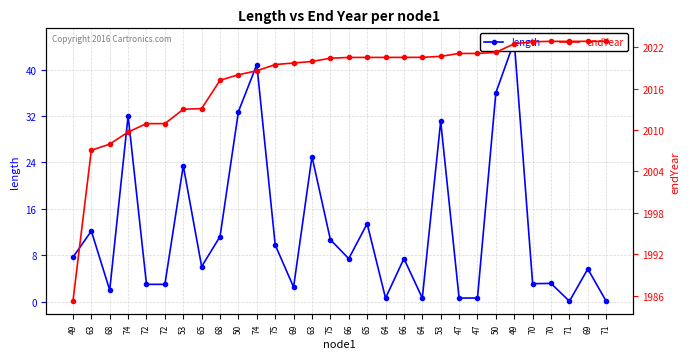

Which series has the widest spread of values?

length